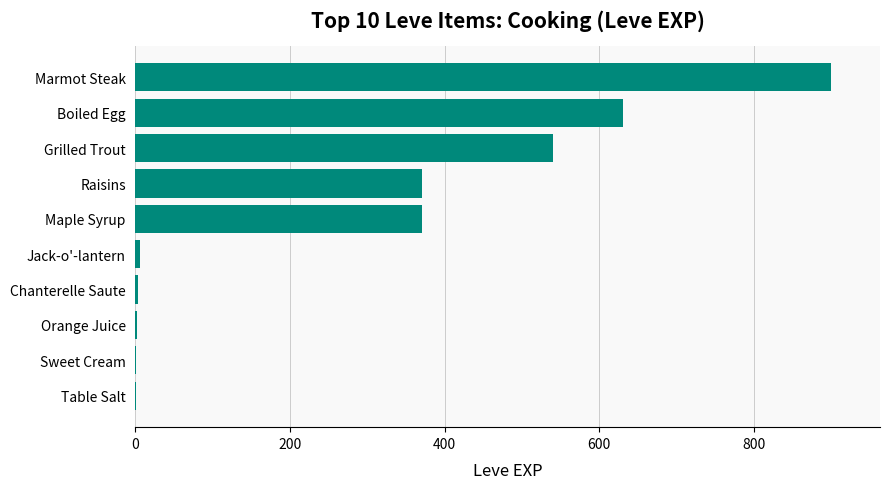

Are the bars horizontal?

Yes